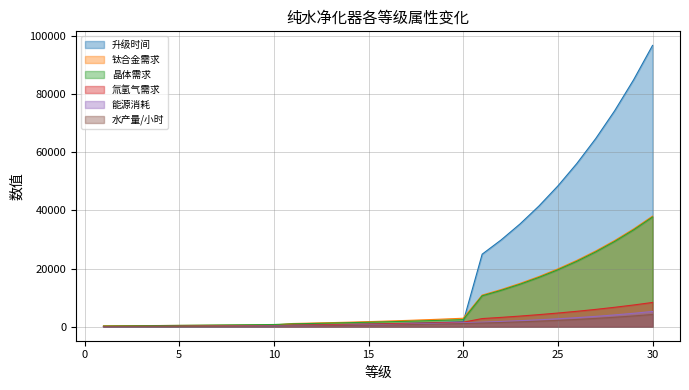

What is the difference between the 氚氢气需求 values at 30 and 10?

8007